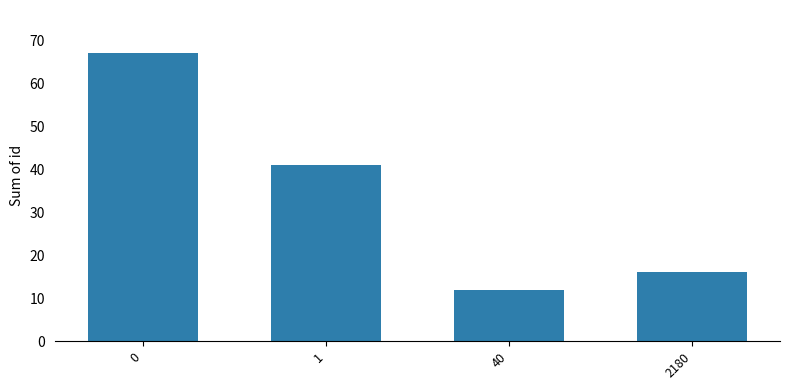

What is the change in value from 40 to 2180?

+4